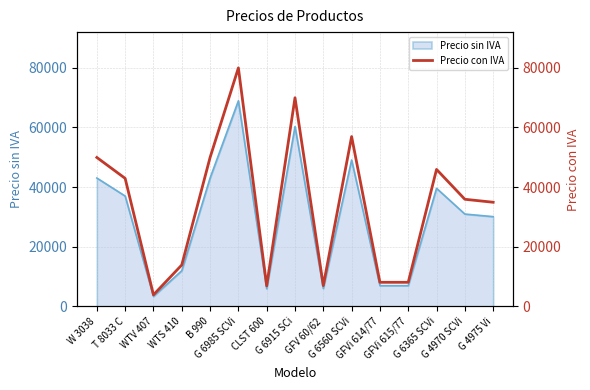

How many data points are less than 35900?

7